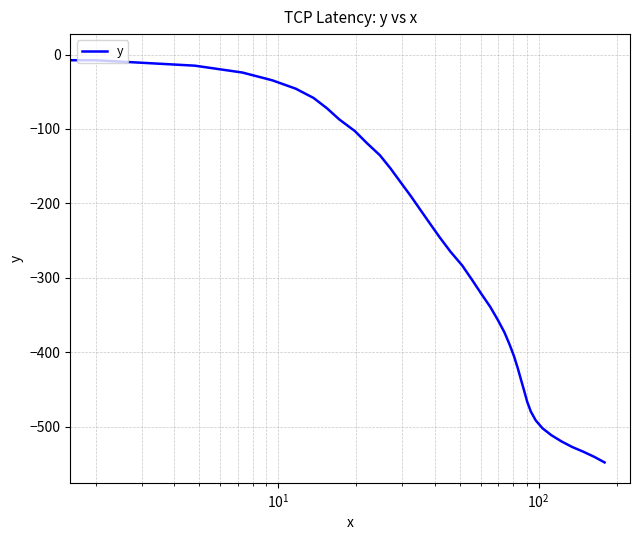

What is the difference between the maximum and minimum values?

547.9